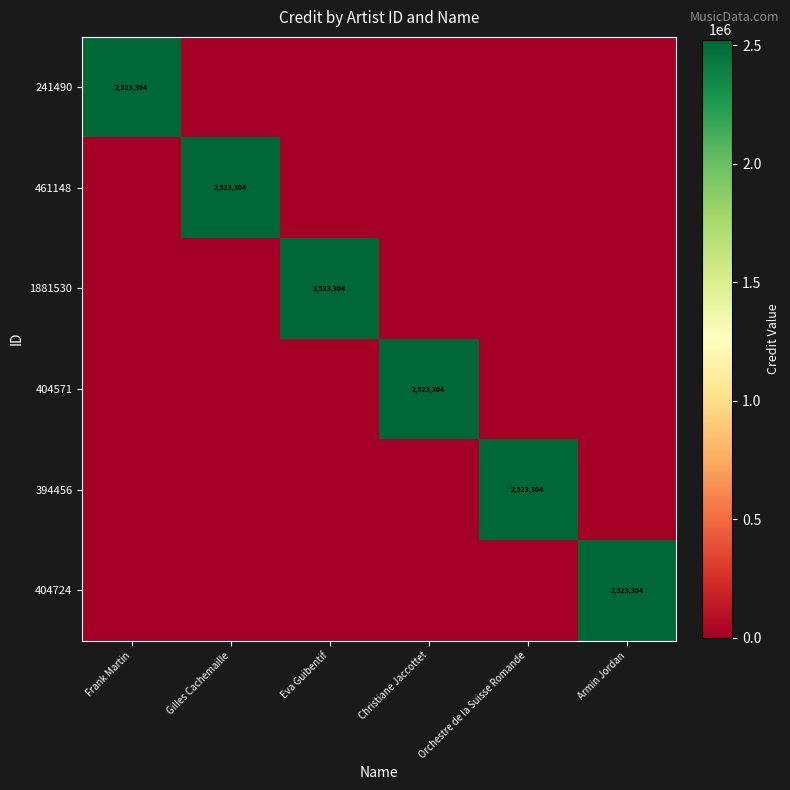

At which category does the chart reach its peak across all series?

Frank Martin